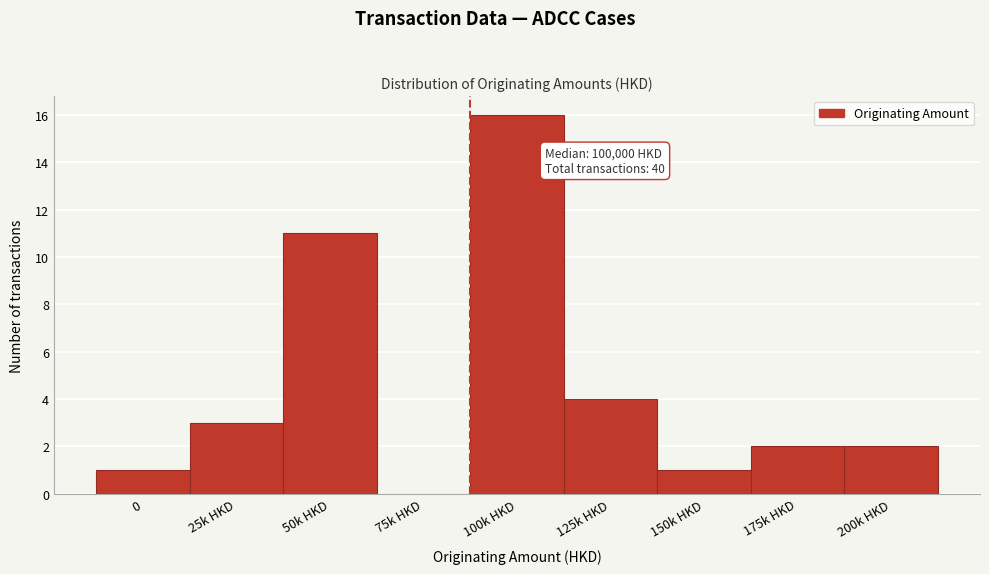

Reading left to right, transcribe all the data shown in this chart.

0=1	25k HKD=3	50k HKD=11	75k HKD=0	100k HKD=16	125k HKD=4	150k HKD=1	175k HKD=2	200k HKD=2